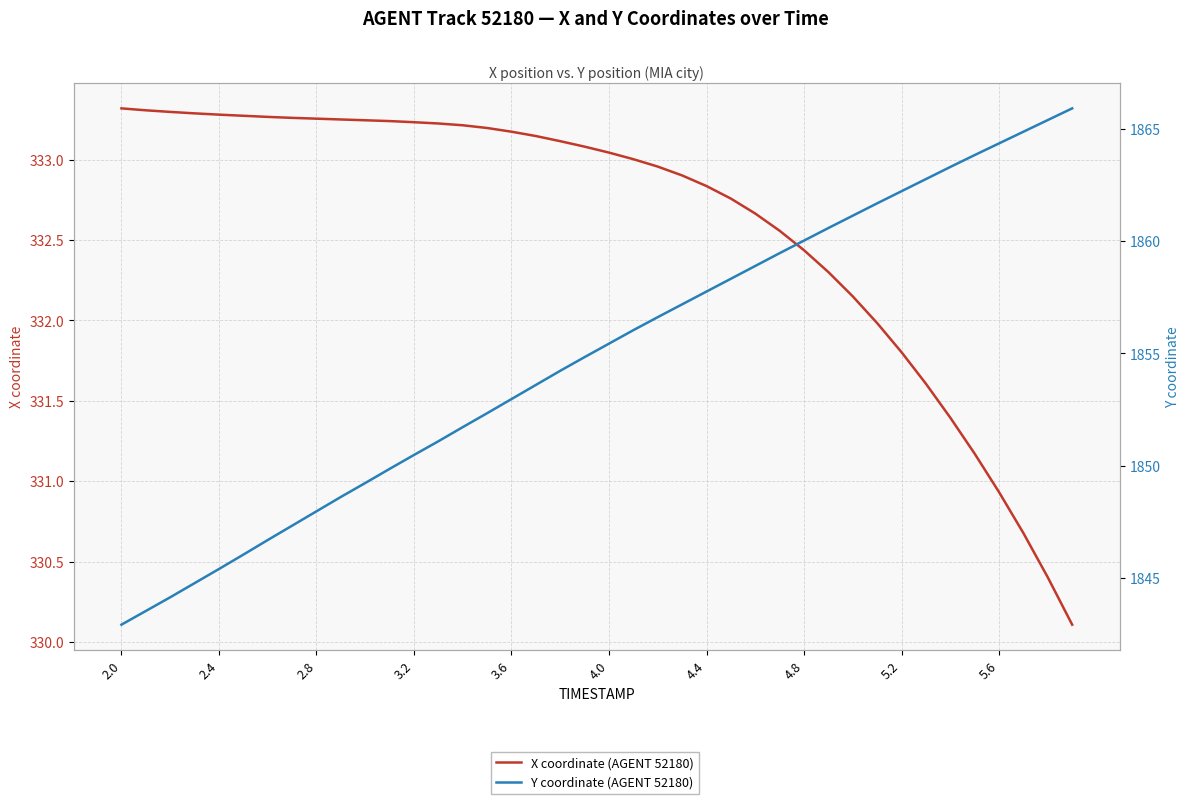

Where does the Y coordinate (AGENT 52180) series first go above 1855?

4.0